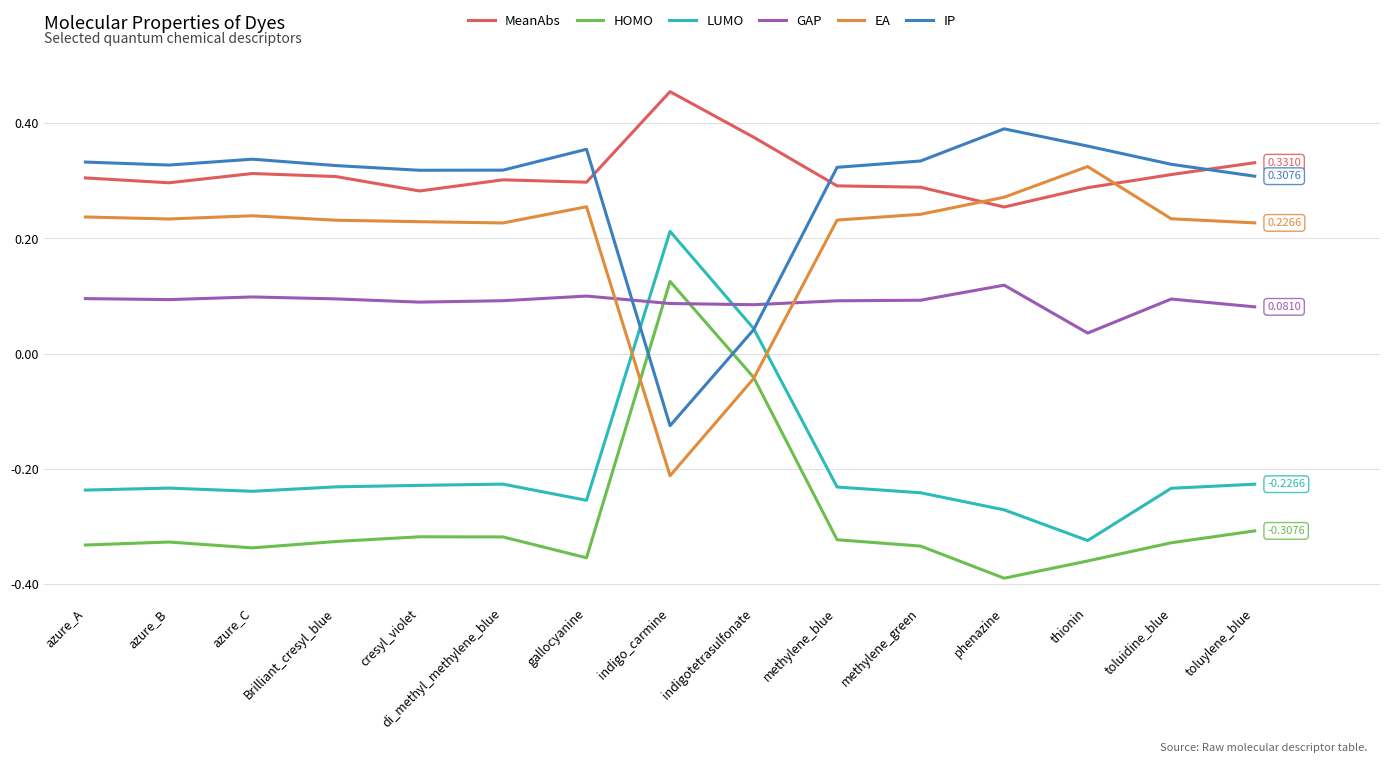

At which label is GAP closest to 0?

thionin